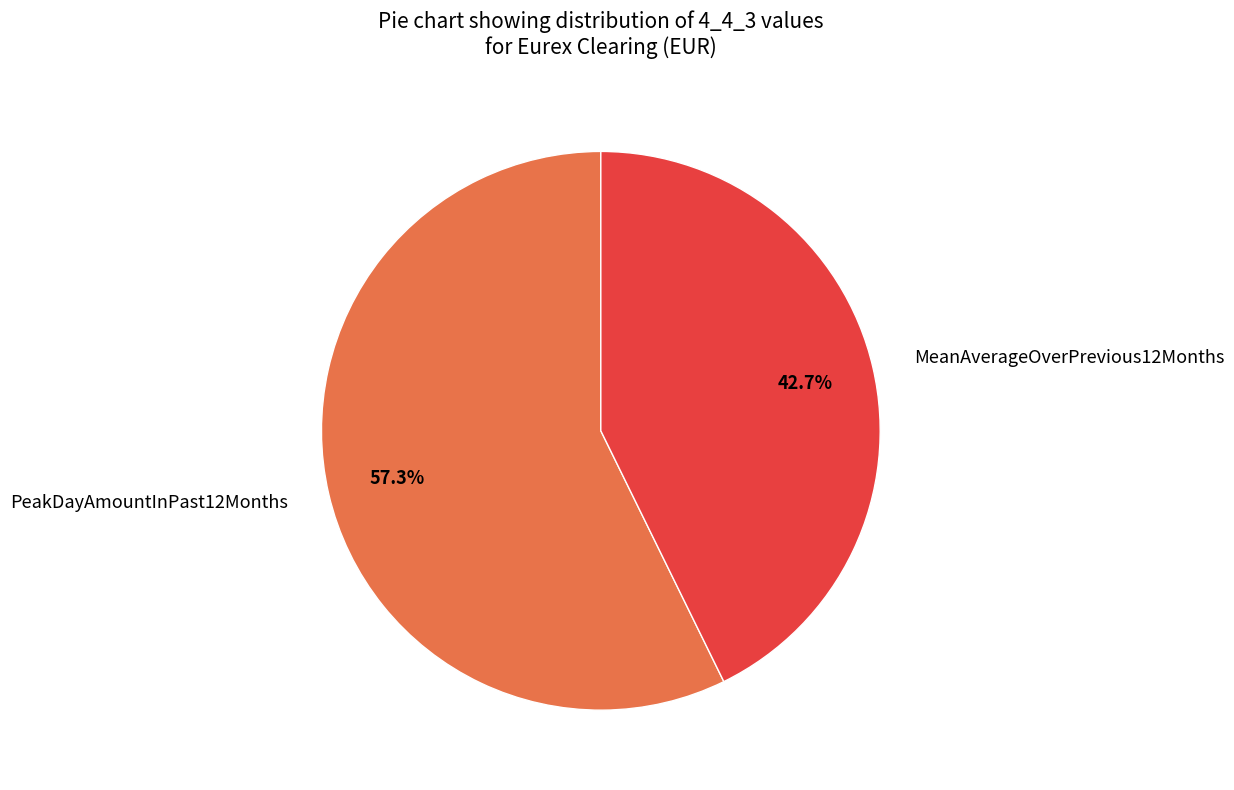

Do PeakDayAmountInPast12Months and MeanAverageOverPrevious12Months together represent more than half of the pie?

Yes